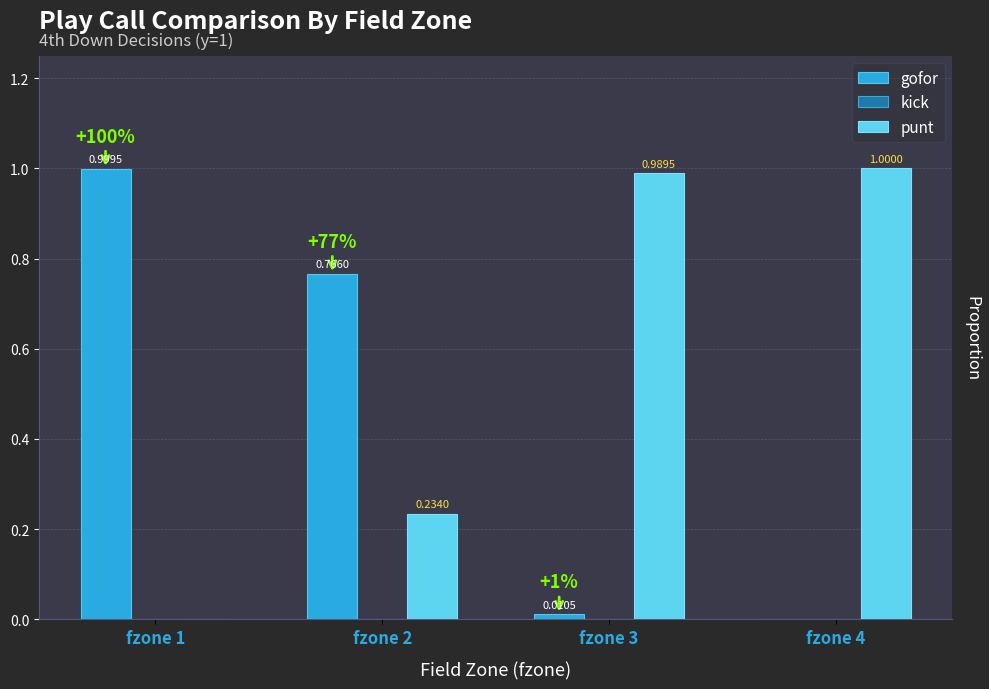

What is the sum of all gofor values?

1.8